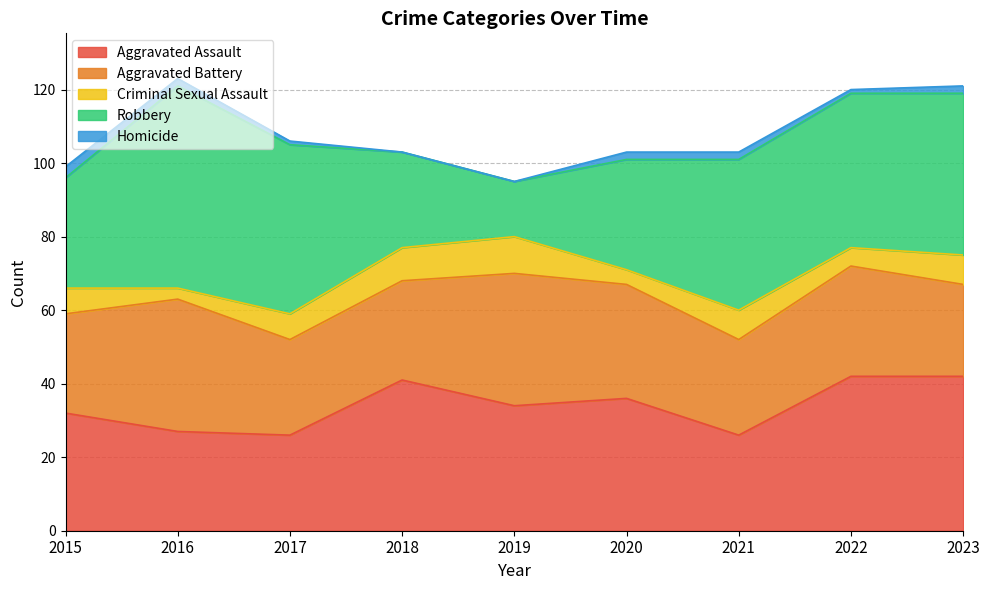

How many lines are shown in the chart?

5